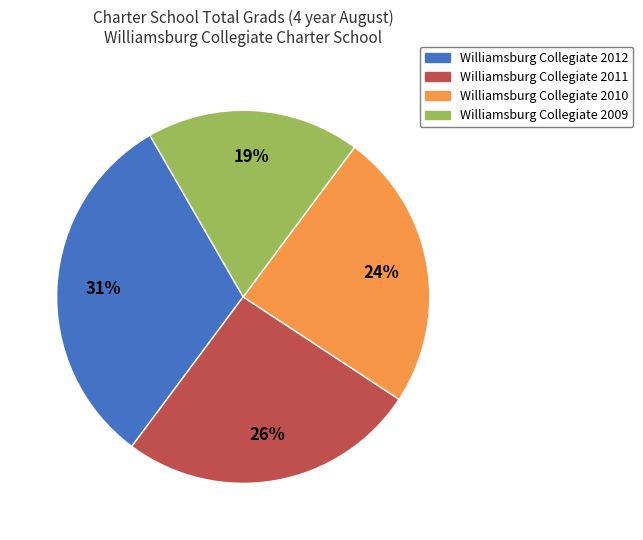

Which has a higher value, Williamsburg Collegiate 2011 or Williamsburg Collegiate 2009?

Williamsburg Collegiate 2011